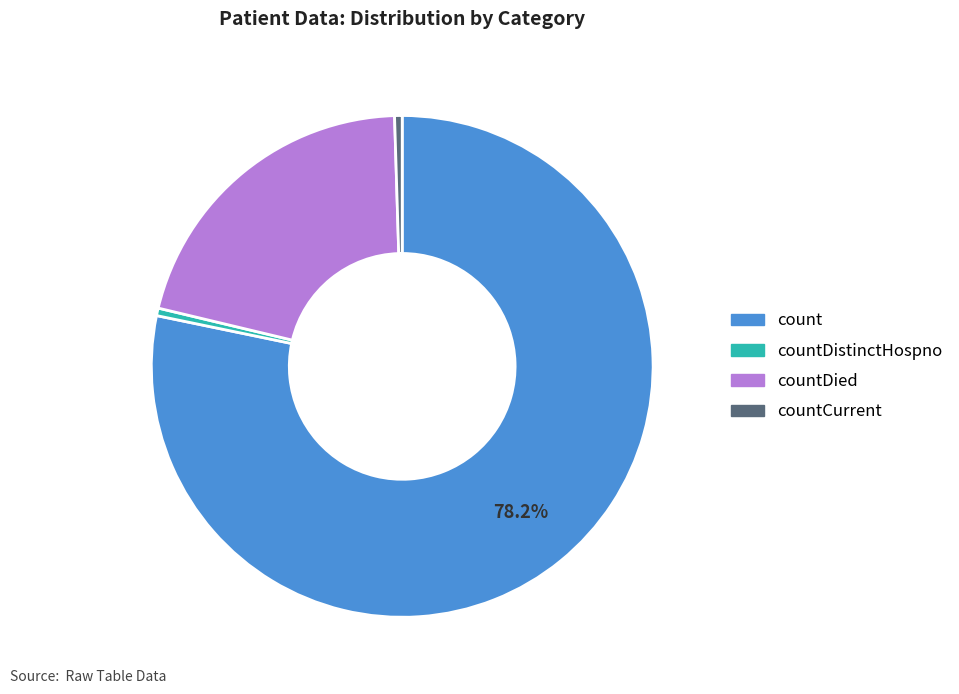

Is there a majority slice in this chart?

Yes